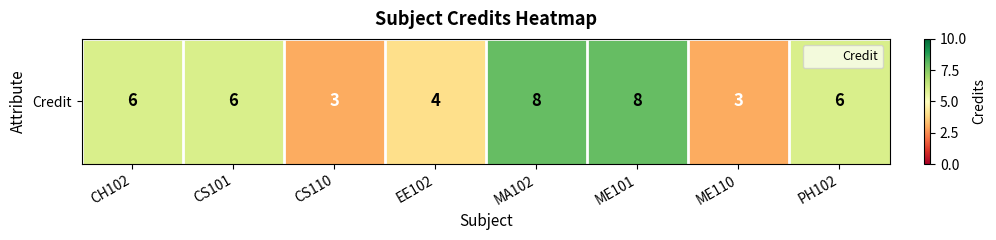

True or false: the data shows 6 at CS101.

True